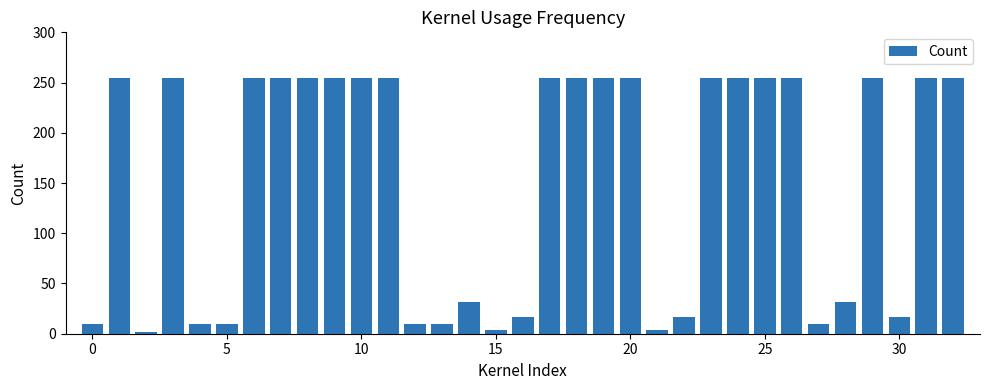

What is the difference between the maximum and minimum values?

253